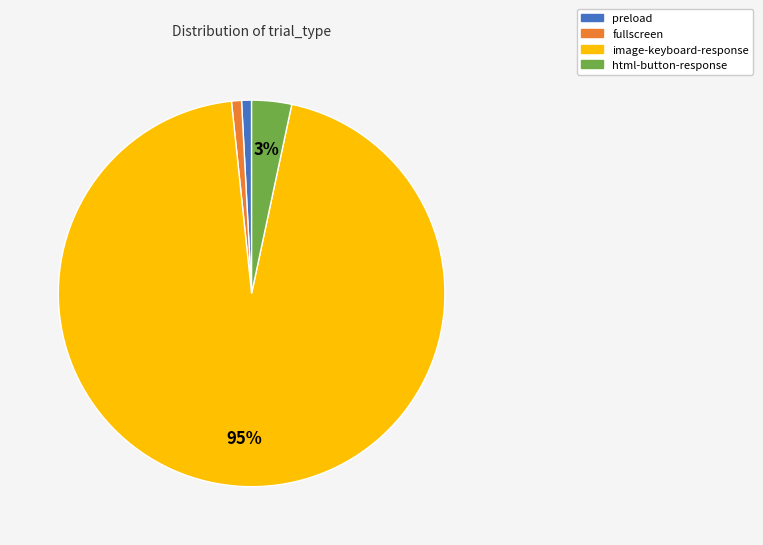

Which has a higher value, html-button-response or preload?

html-button-response